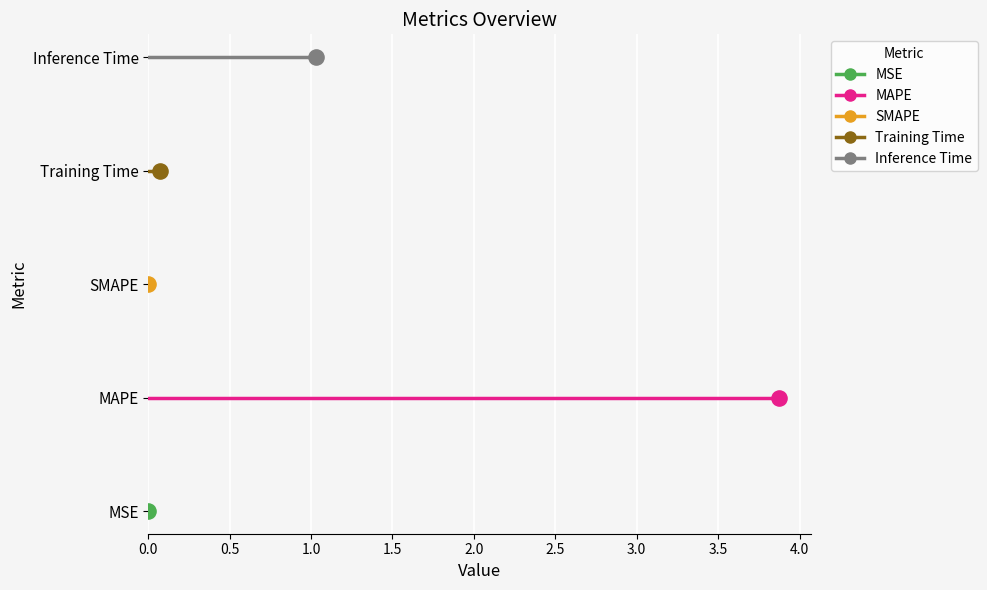

Which series has the widest spread of Y values?

MSE